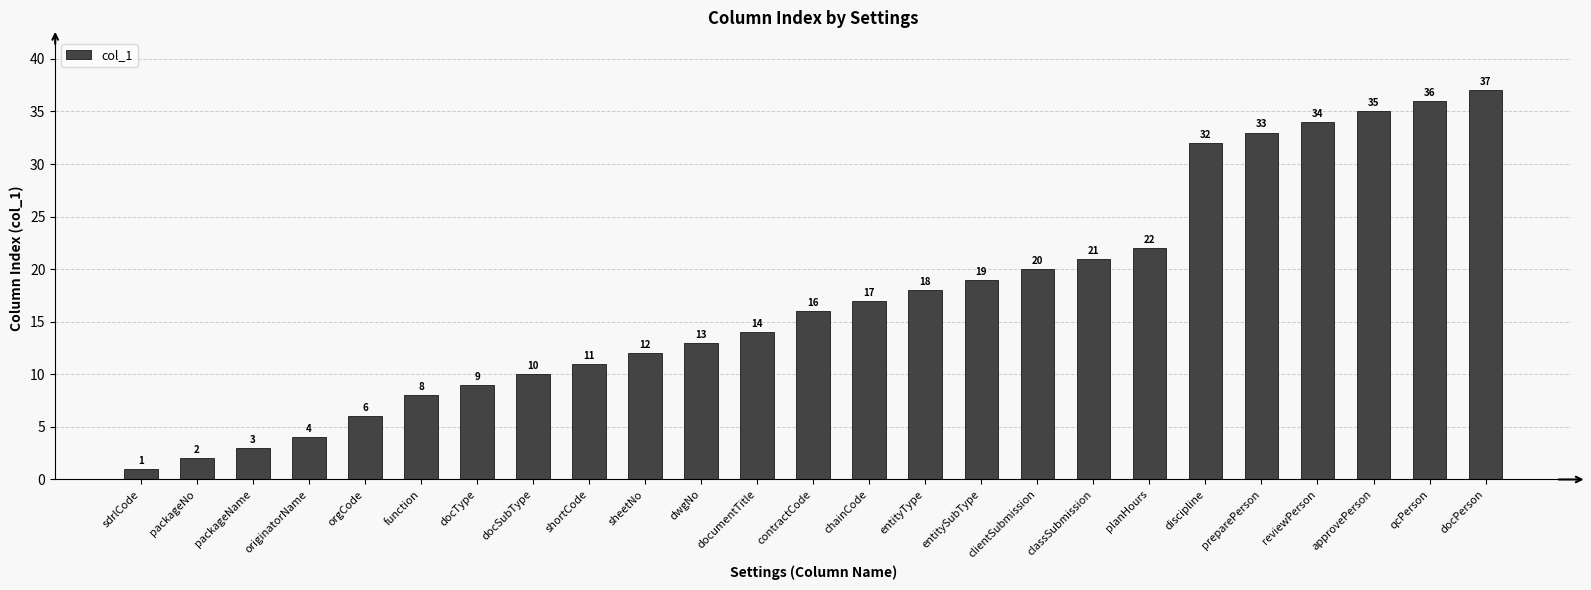

Read the value at planHours.

22